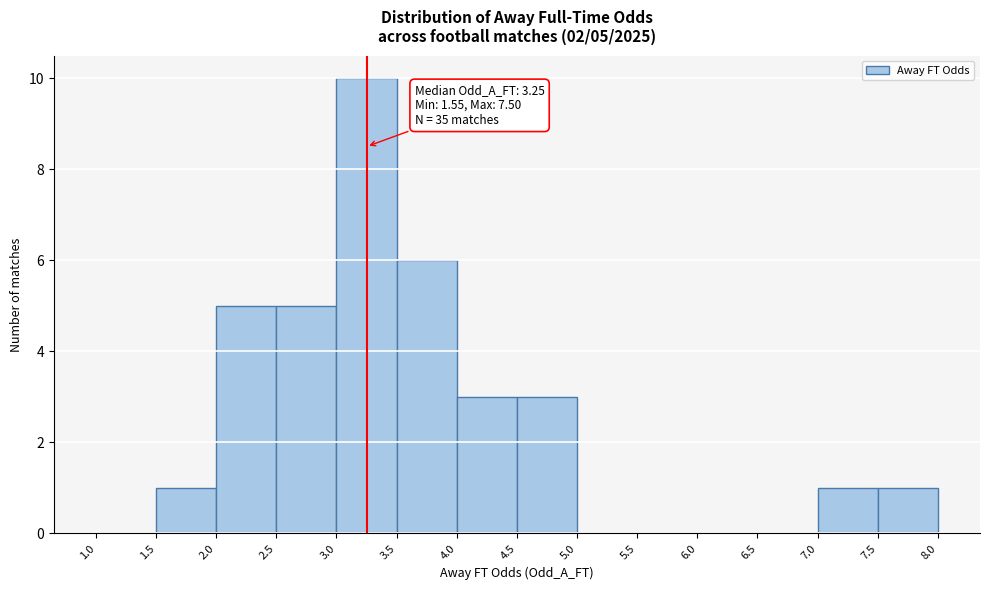

Over which range of the x-axis is the bar tallest?

3.0 to 3.5